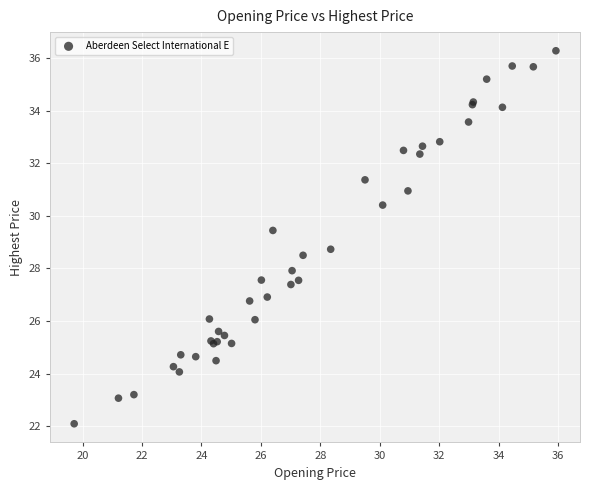

What Y value in the scatter plot is closest to 29?

28.7